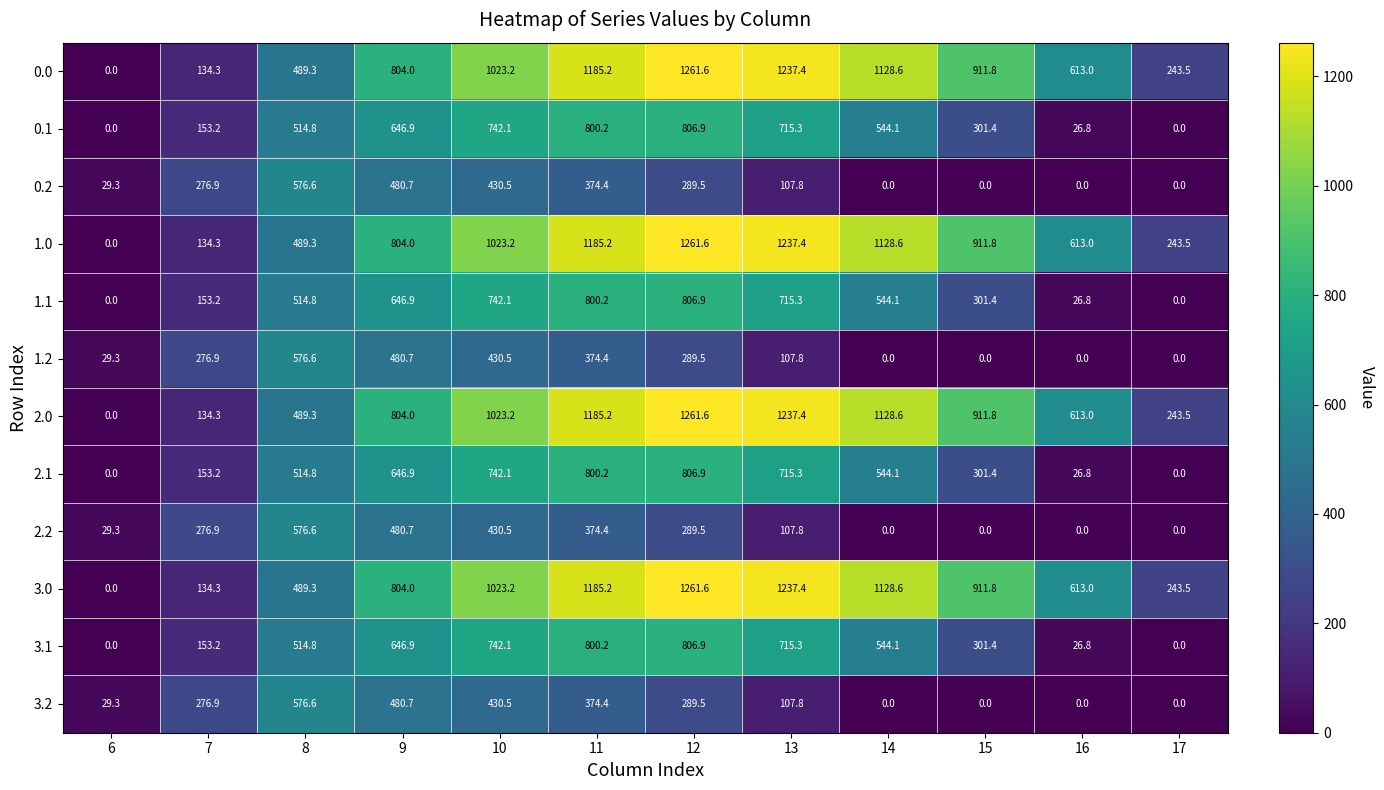

Is the value of 2.2 at 17 greater than the value of 0.2 at 8?

No